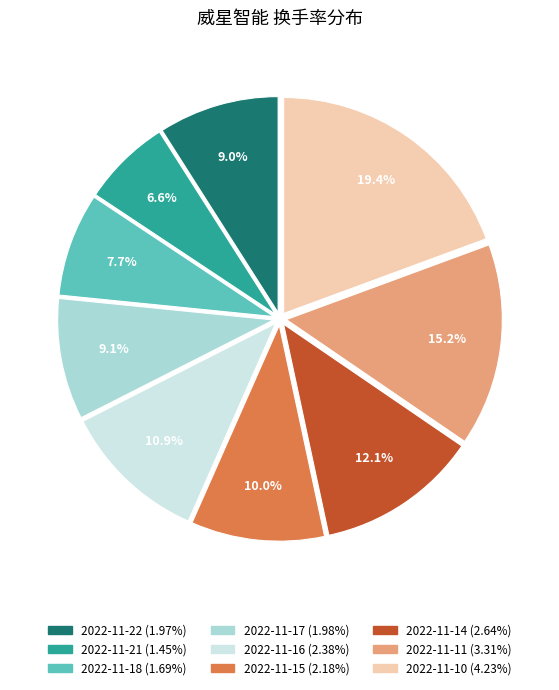

To the nearest percent, what is the combined percentage of 2022-11-16 and 2022-11-21?

18%